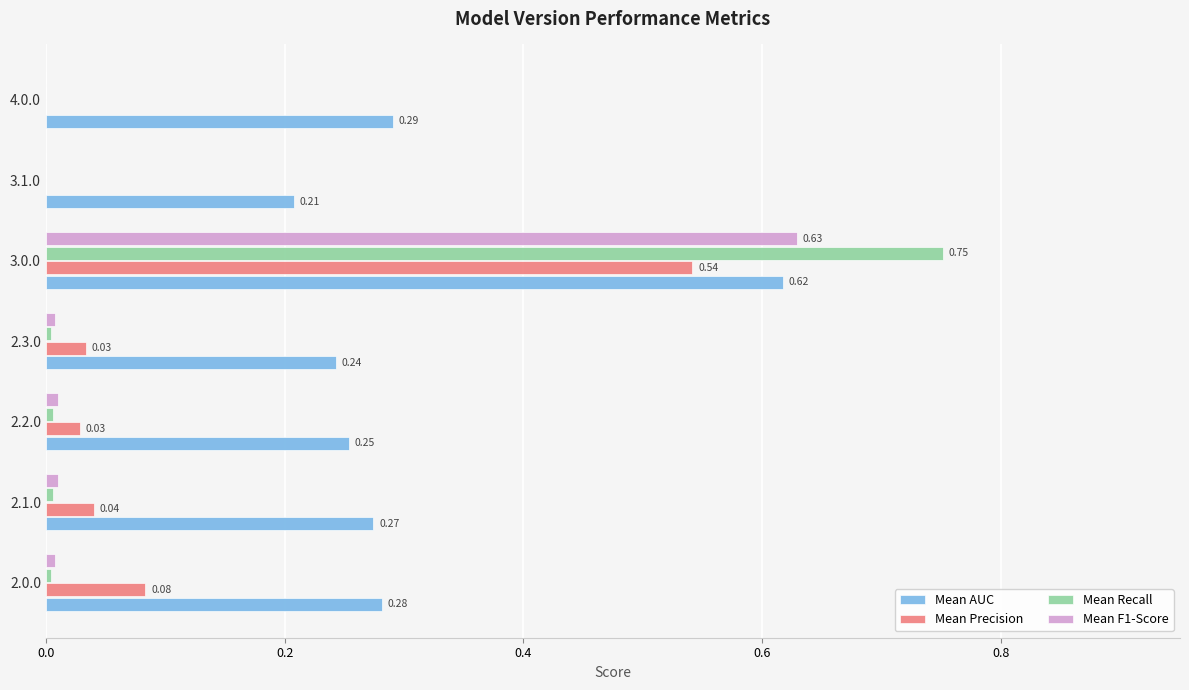

At which category is the sum across all series the highest?

3.0.0